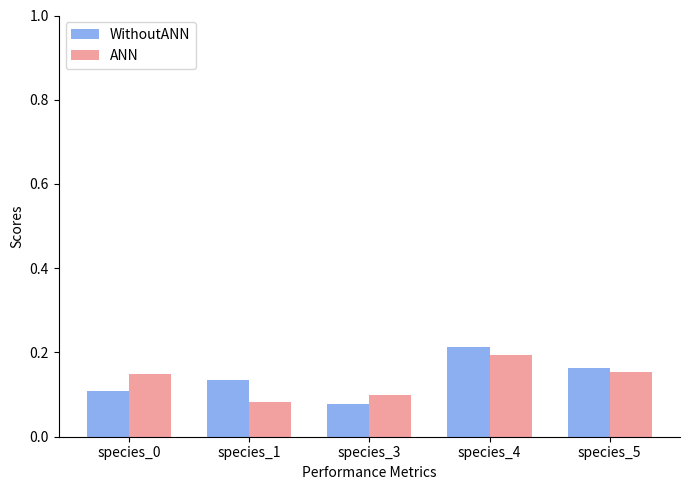

Is it true that WithoutANN equals 0.1 at species_5?

False